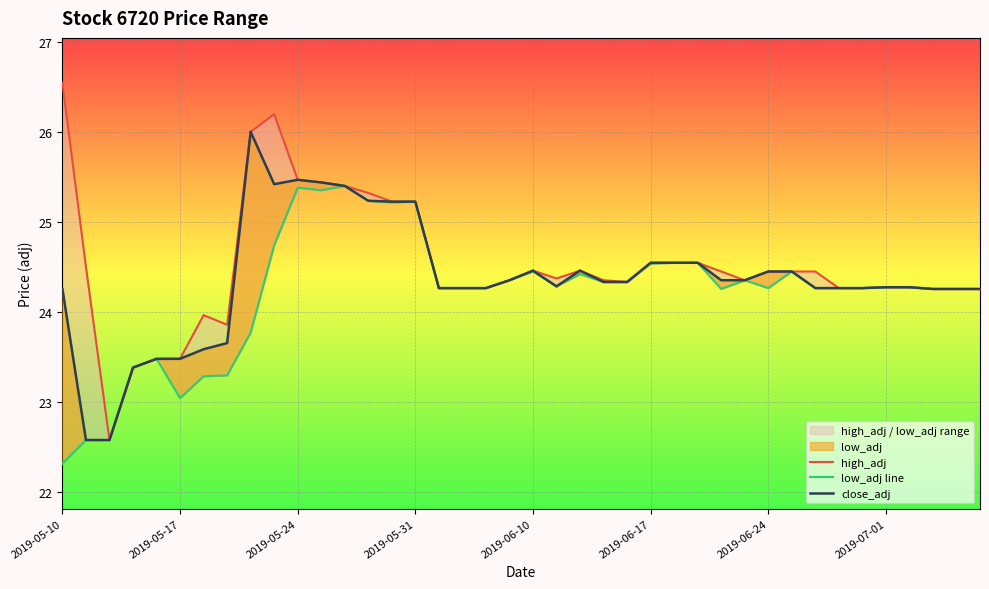

What is the value of the low_adj line point at the 36th from the left?

24.3